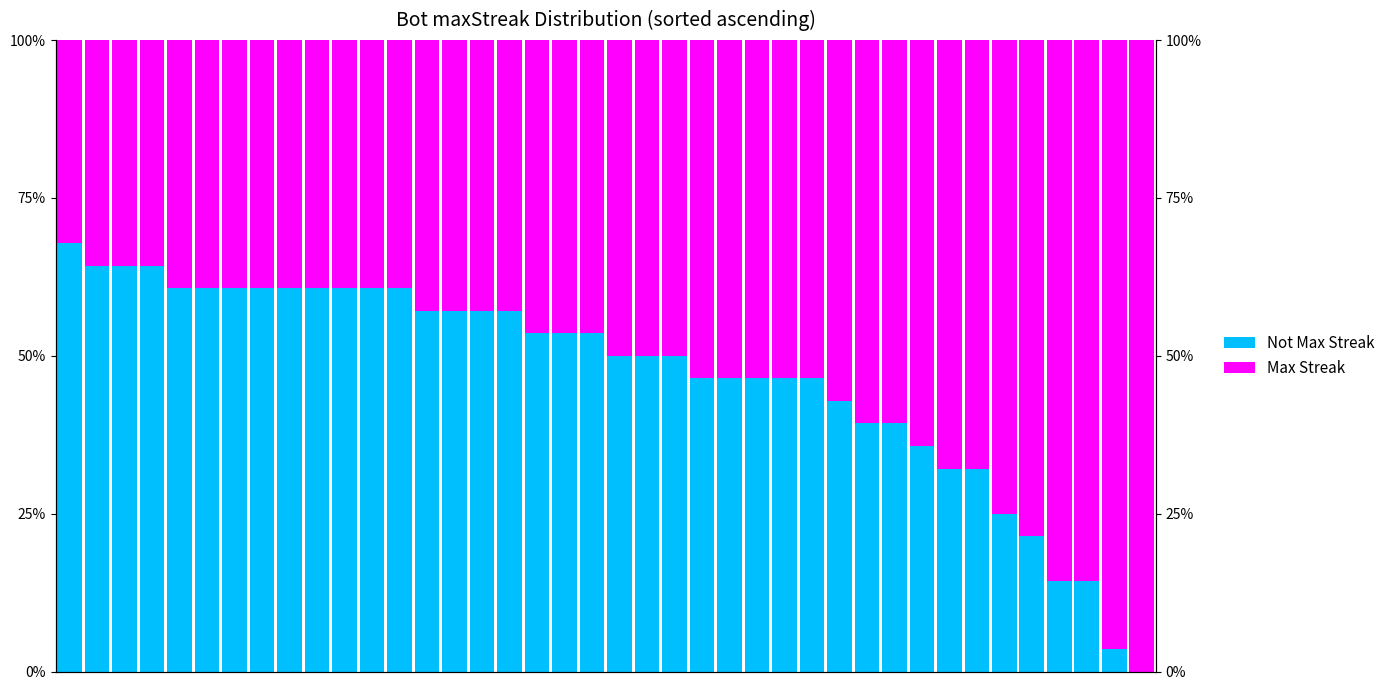

At how many categories does at least one series exceed 11?

40